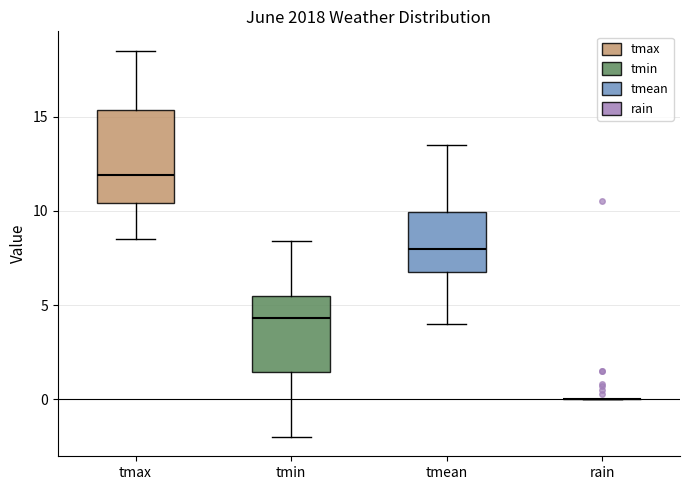

Reading left to right, transcribe this box plot: for each box, give where its median line is, the range the box spans, and where its two whiskers end, as read against the y-axis. The values are not printed on the chart, so give them approximately, as read against the axis.

tmax: median 12.0, box 10.5 to 15.5, whiskers 8.5 to 18.5
tmin: median 4.5, box 1.5 to 5.5, whiskers -2.0 to 8.5
tmean: median 8.0, box 7.0 to 10.0, whiskers 4.0 to 13.5
rain: box collapsed to a line at 0.0, whiskers 0.0 to 0.0